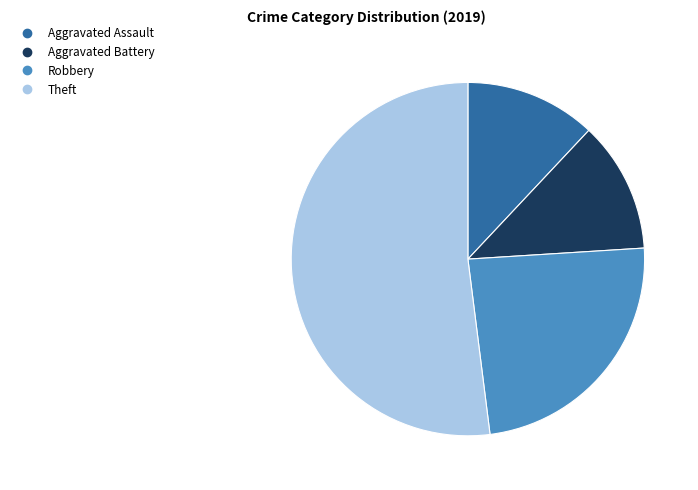

Is there a majority slice in this chart?

Yes